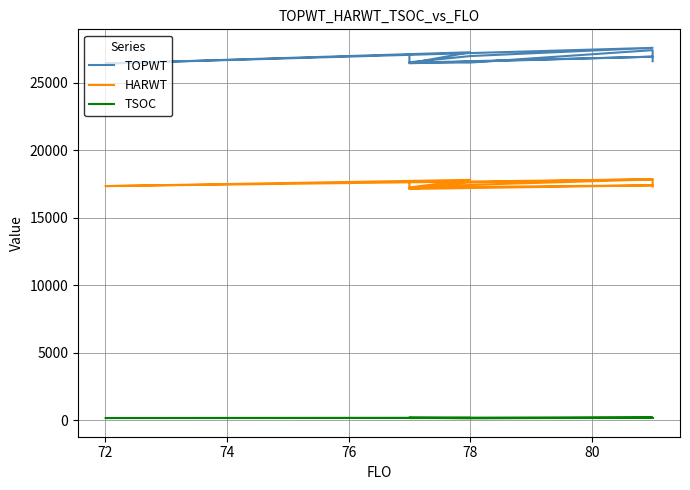

Between 72 and 7, which is larger?

72